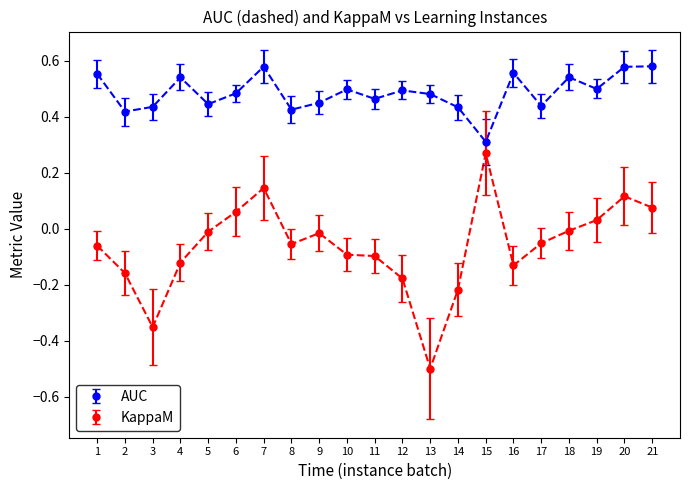

The value of KappaM at 18 is -0.0. True or false?

True